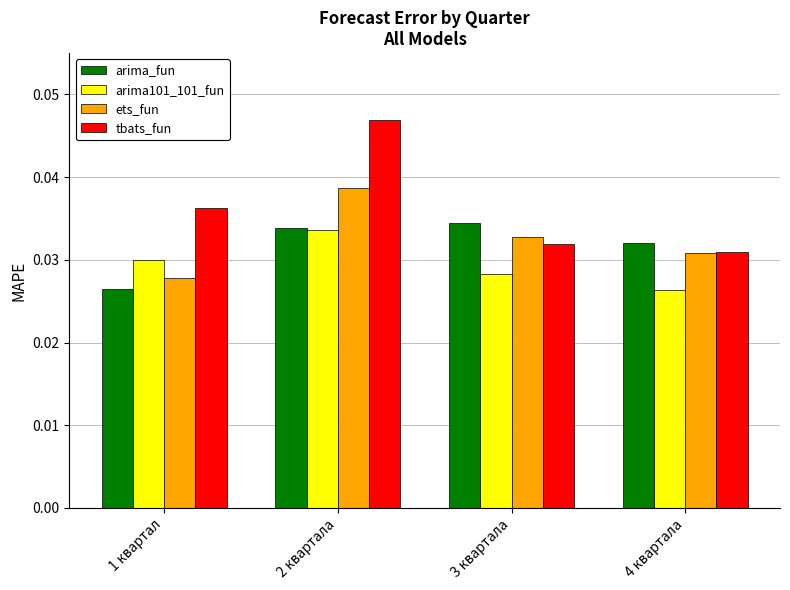

What are all the series names shown in the legend?

arima_fun, arima101_101_fun, ets_fun, tbats_fun